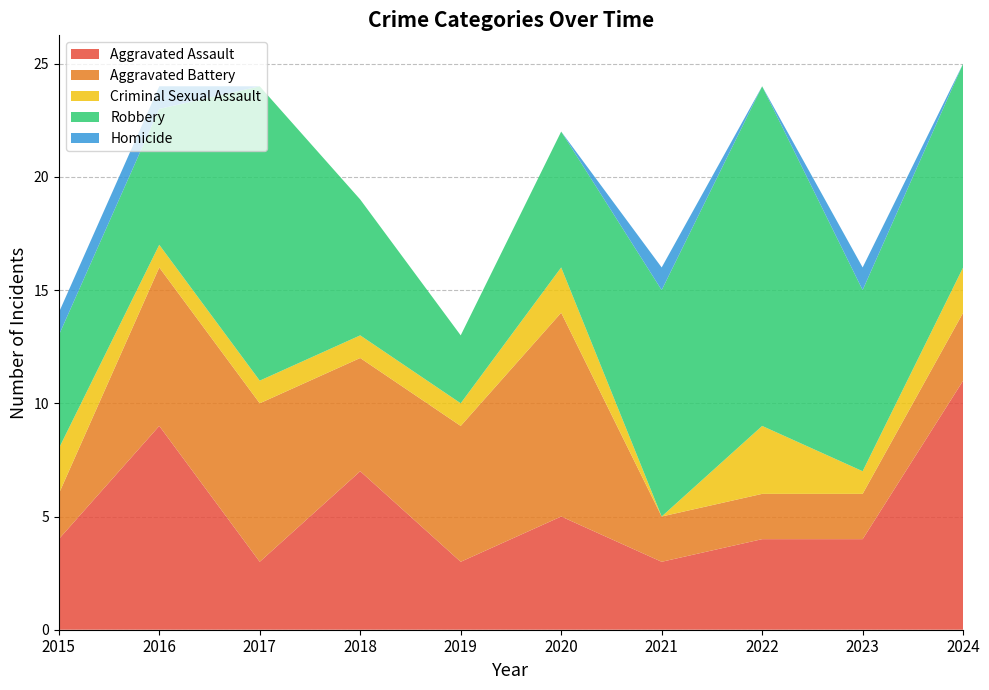

Reading left to right, transcribe all the data shown in this chart.

Aggravated Assault: 2015=4	2016=9	2017=3	2018=7	2019=3	2020=5	2021=3	2022=4	2023=4	2024=11
Aggravated Battery: 2015=2	2016=7	2017=7	2018=5	2019=6	2020=9	2021=2	2022=2	2023=2	2024=3
Criminal Sexual Assault: 2015=2	2016=1	2017=1	2018=1	2019=1	2020=2	2021=0	2022=3	2023=1	2024=2
Robbery: 2015=5	2016=6	2017=13	2018=6	2019=3	2020=6	2021=10	2022=15	2023=8	2024=9
Homicide: 2015=1	2016=1	2017=0	2018=0	2019=0	2020=0	2021=1	2022=0	2023=1	2024=0